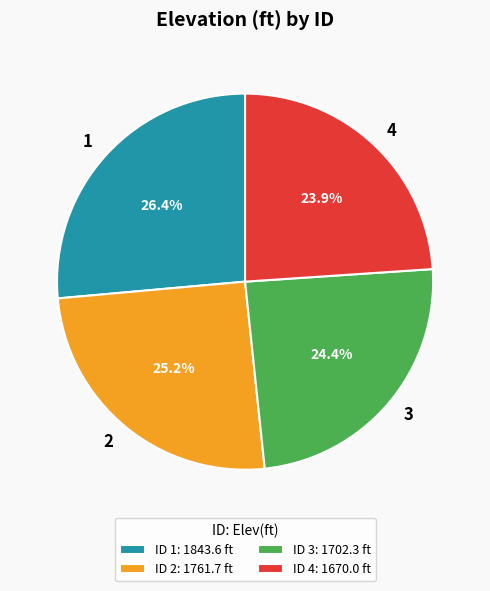

Is there any slice that represents more than half of the pie?

No